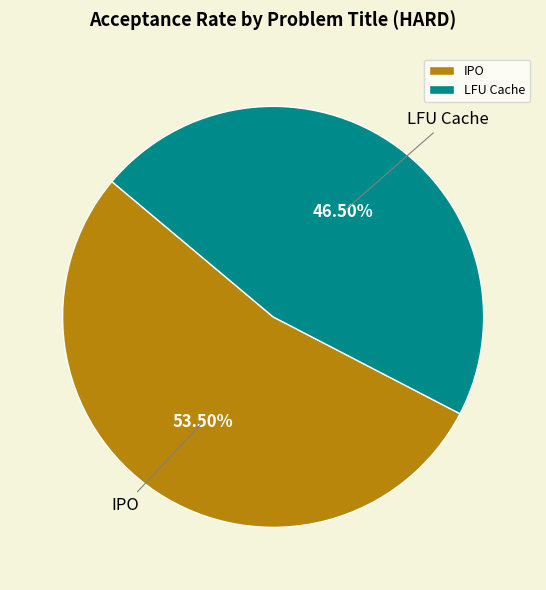

Which slice is the largest?

IPO